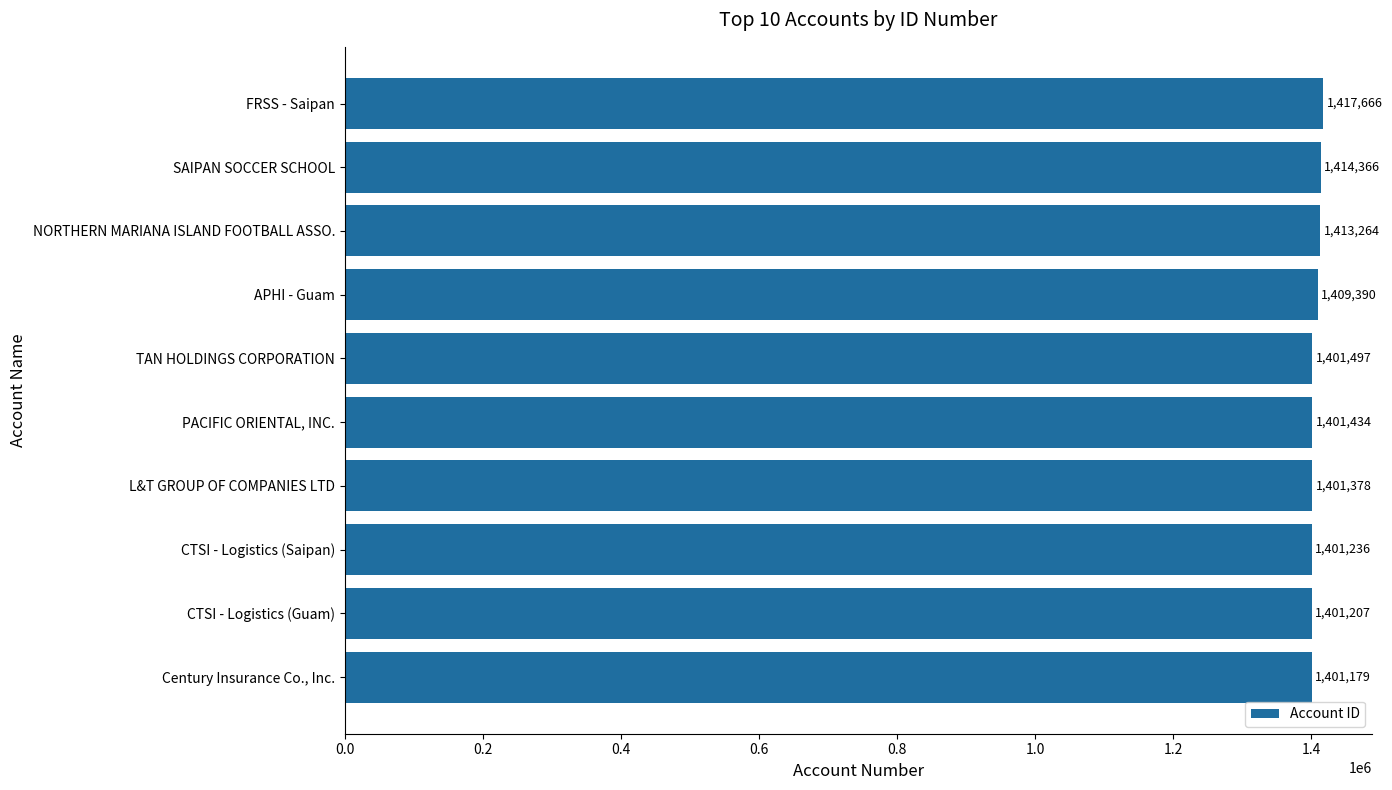

What is the value of the 8th bar from the top?

1401236